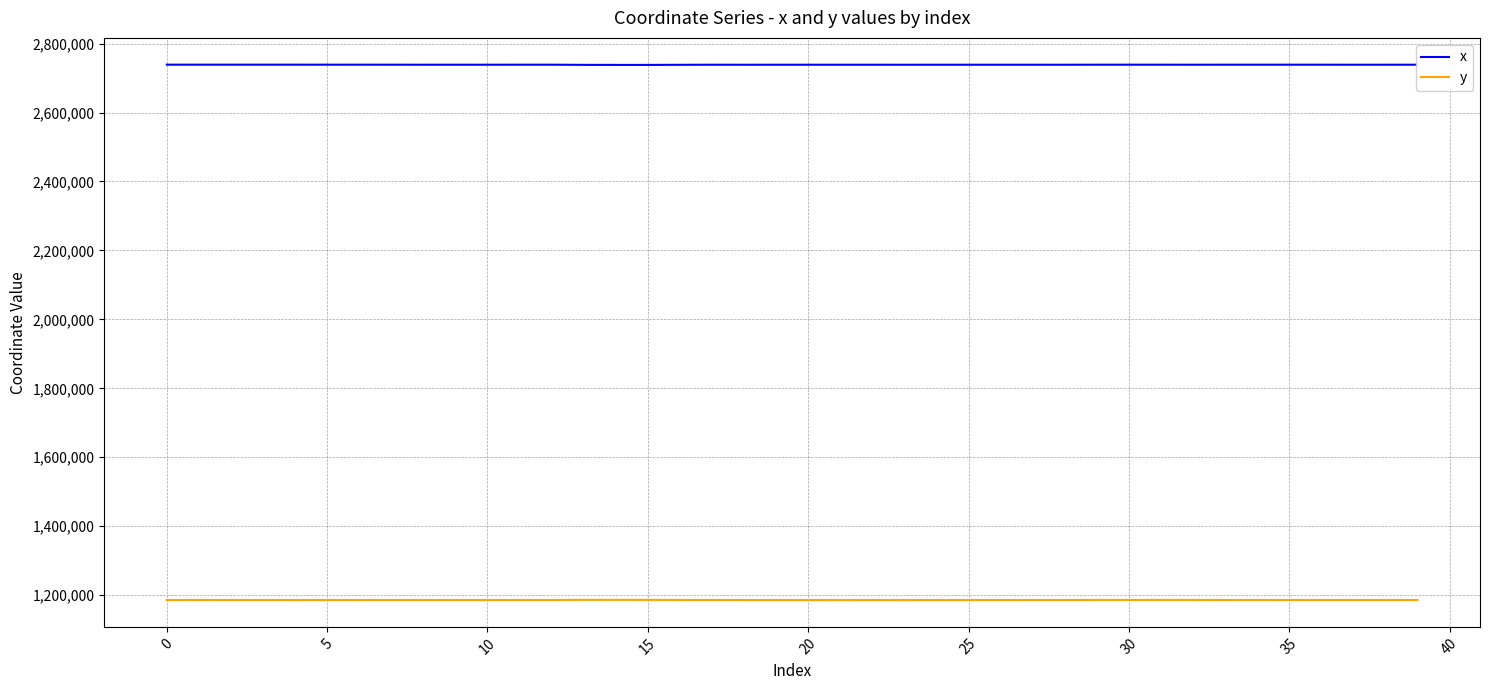

True or false: y has more than 2 interior local peaks.

True